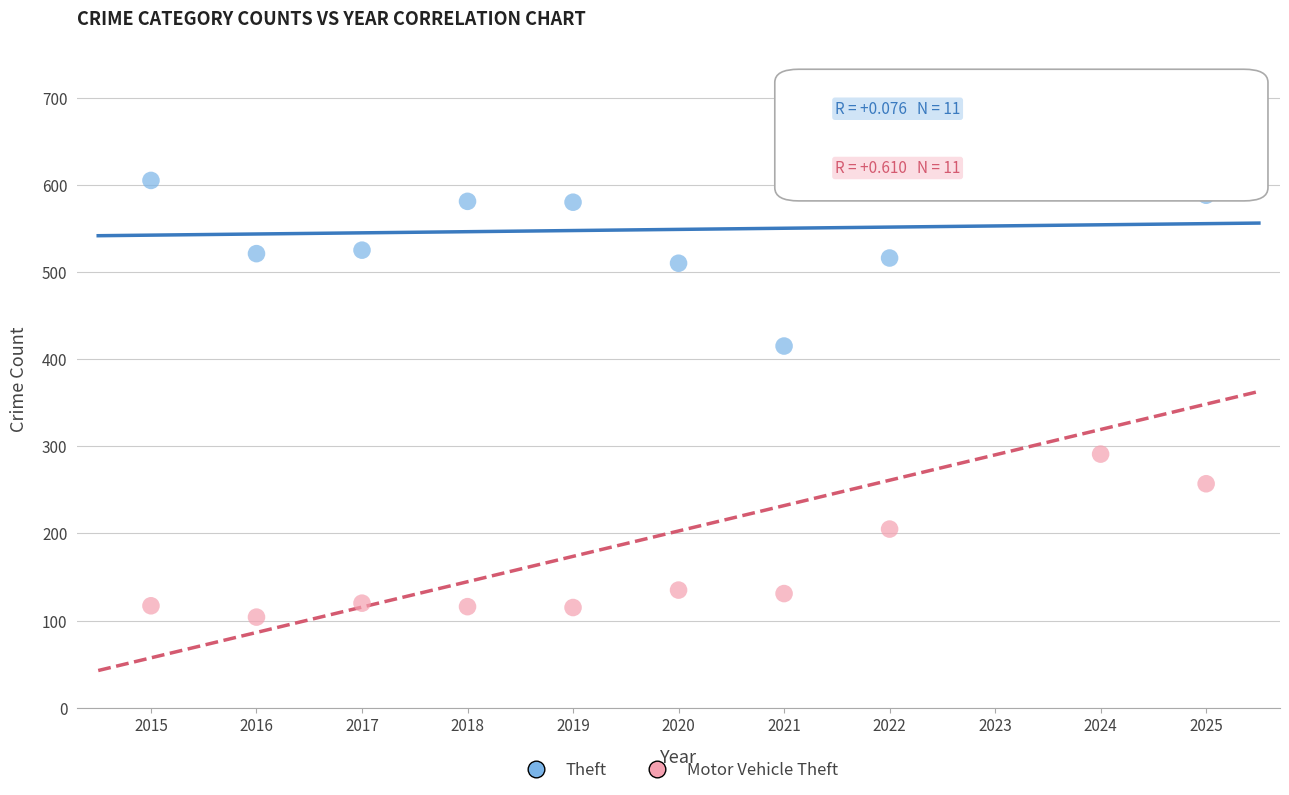

Across all data points, what is the range of Y values (max minus min)?

536